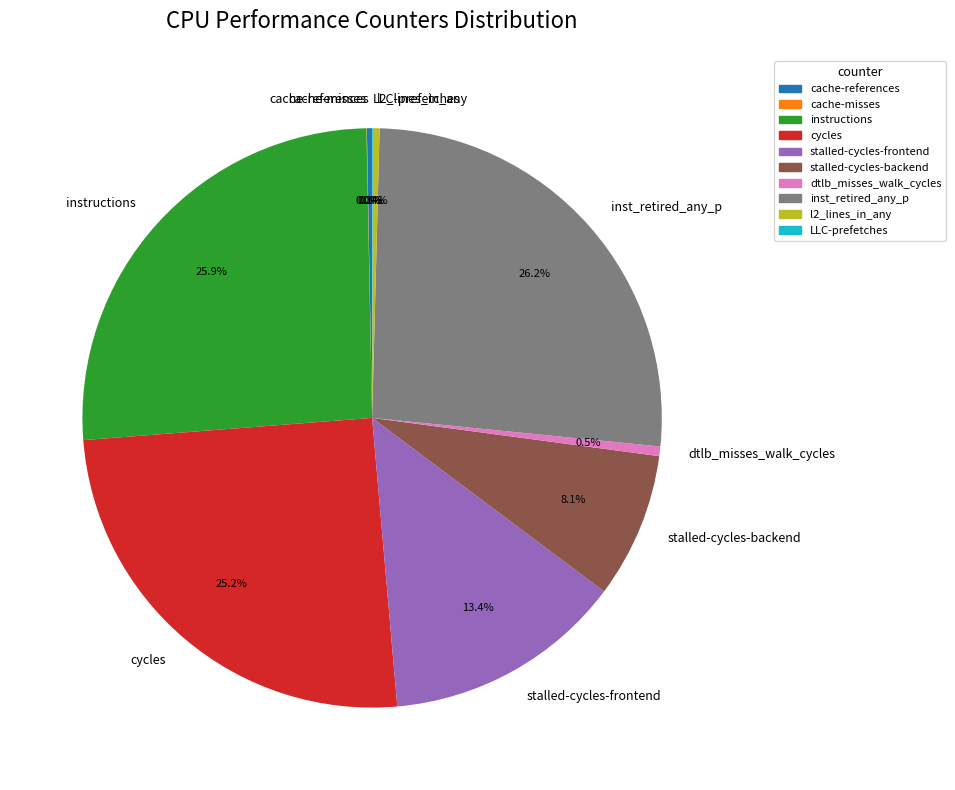

Is there any slice that represents more than half of the pie?

No